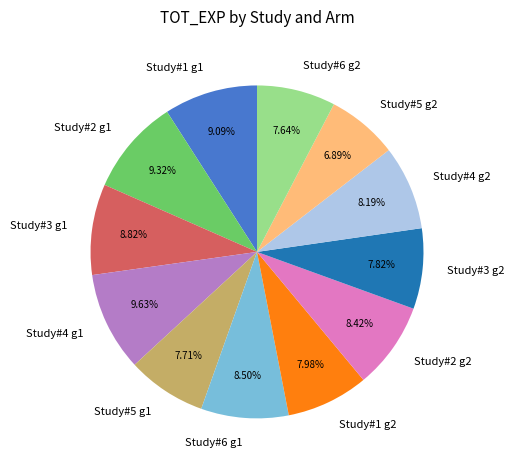

Which category has the smallest portion of the pie?

Study#5 g2